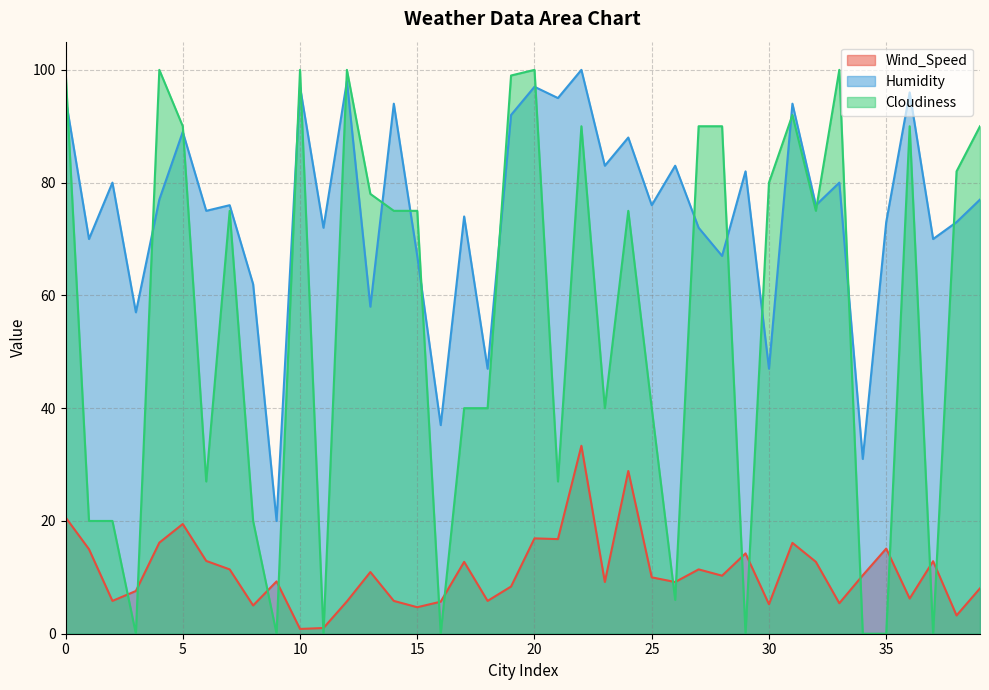

What is the sum of the Humidity values at 33 and 18?

127.0